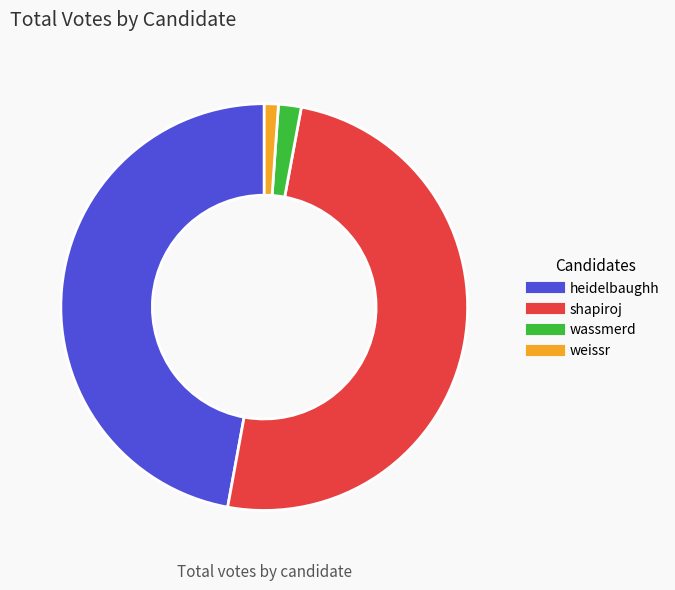

How many segments does this pie chart have?

4